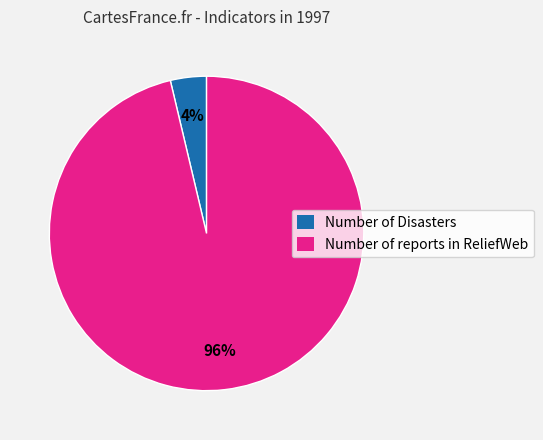

Is it true that Number of Disasters is 17% of the pie?

False